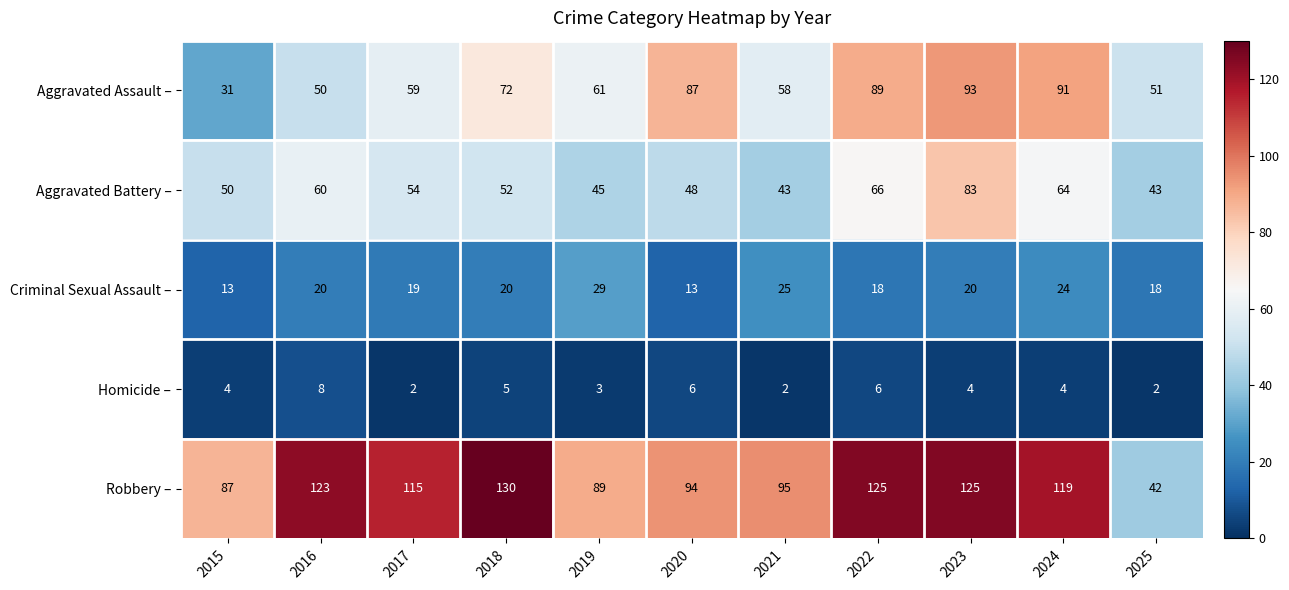

List the series in order of their peak value, lowest first.

Homicide –, Criminal Sexual Assault –, Aggravated Battery –, Aggravated Assault –, Robbery –